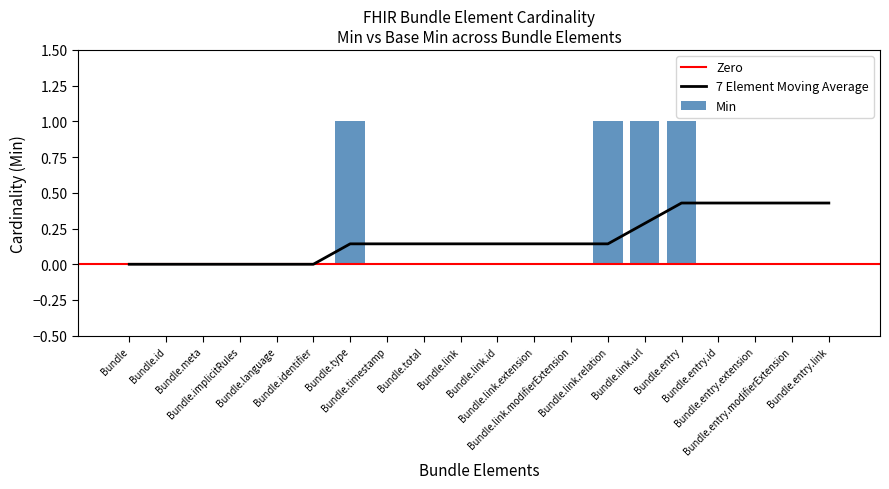

What is the label of the 5th bar from the left?

Bundle.language